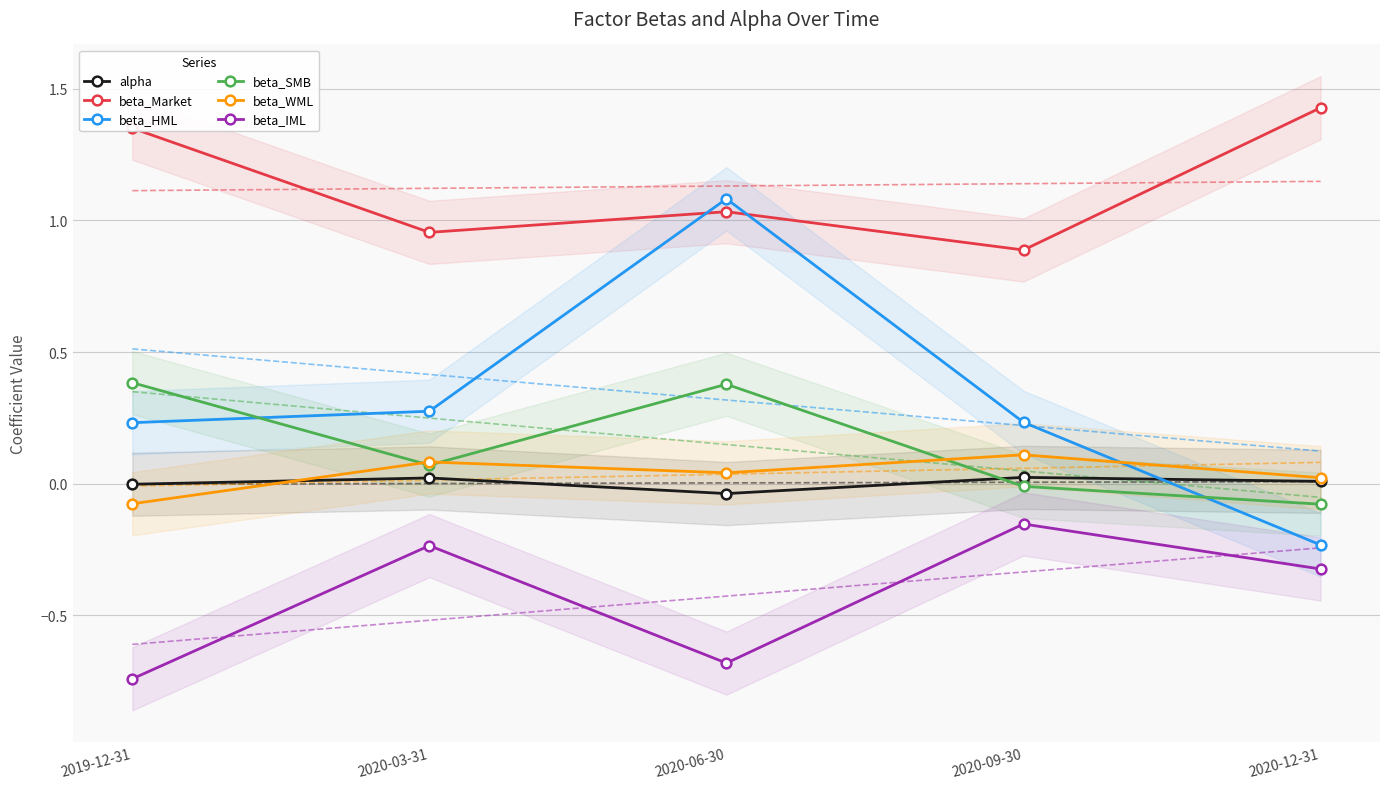

What is the sum of all beta_SMB values?

0.7